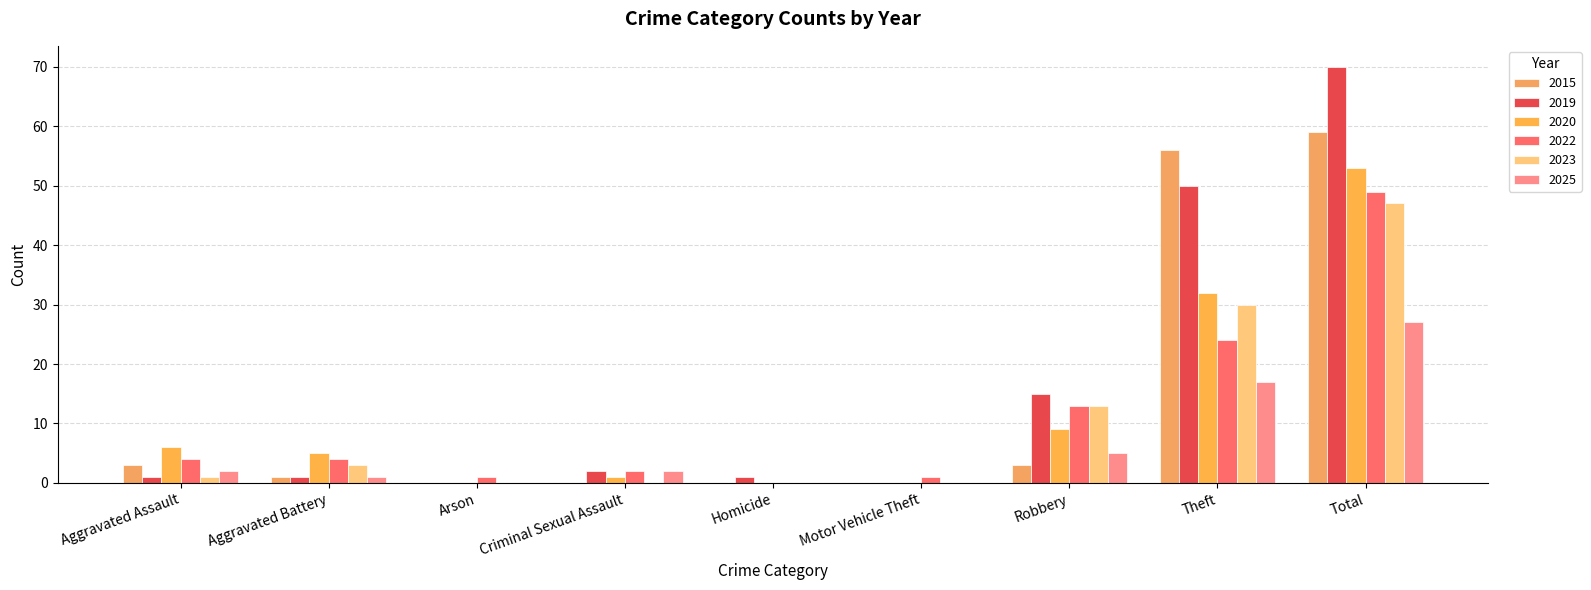

Reading right to left, what are all the values shown in this chart?

2015: Total=59	Theft=56	Robbery=3	Motor Vehicle Theft=0	Homicide=0	Criminal Sexual Assault=0	Arson=0	Aggravated Battery=1	Aggravated Assault=3
2019: Total=70	Theft=50	Robbery=15	Motor Vehicle Theft=0	Homicide=1	Criminal Sexual Assault=2	Arson=0	Aggravated Battery=1	Aggravated Assault=1
2020: Total=53	Theft=32	Robbery=9	Motor Vehicle Theft=0	Homicide=0	Criminal Sexual Assault=1	Arson=0	Aggravated Battery=5	Aggravated Assault=6
2022: Total=49	Theft=24	Robbery=13	Motor Vehicle Theft=1	Homicide=0	Criminal Sexual Assault=2	Arson=1	Aggravated Battery=4	Aggravated Assault=4
2023: Total=47	Theft=30	Robbery=13	Motor Vehicle Theft=0	Homicide=0	Criminal Sexual Assault=0	Arson=0	Aggravated Battery=3	Aggravated Assault=1
2025: Total=27	Theft=17	Robbery=5	Motor Vehicle Theft=0	Homicide=0	Criminal Sexual Assault=2	Arson=0	Aggravated Battery=1	Aggravated Assault=2